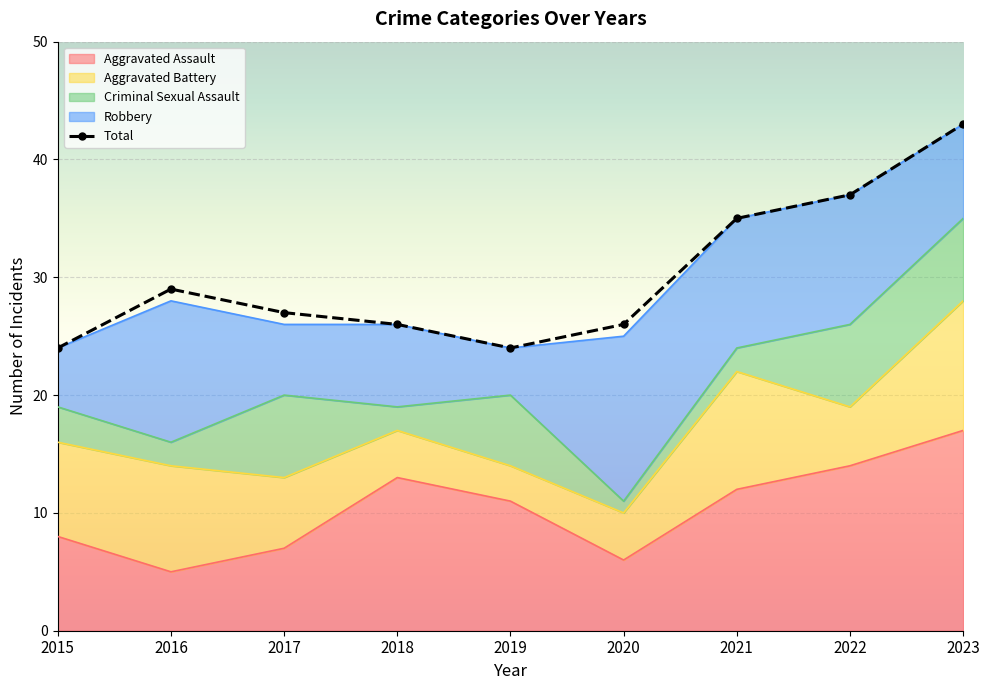

What are all the series names shown in the legend?

Aggravated Assault, Aggravated Battery, Criminal Sexual Assault, Robbery, Total